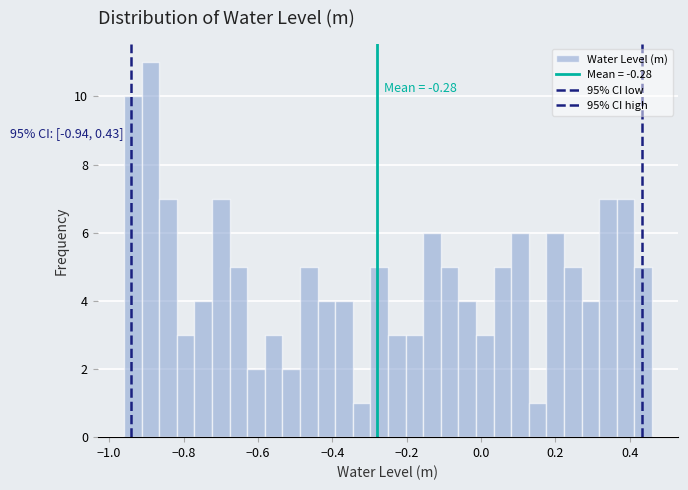

Around what value on the x-axis is the tallest bar? Give the approximate position of its centre, as read against the axis.

-0.88